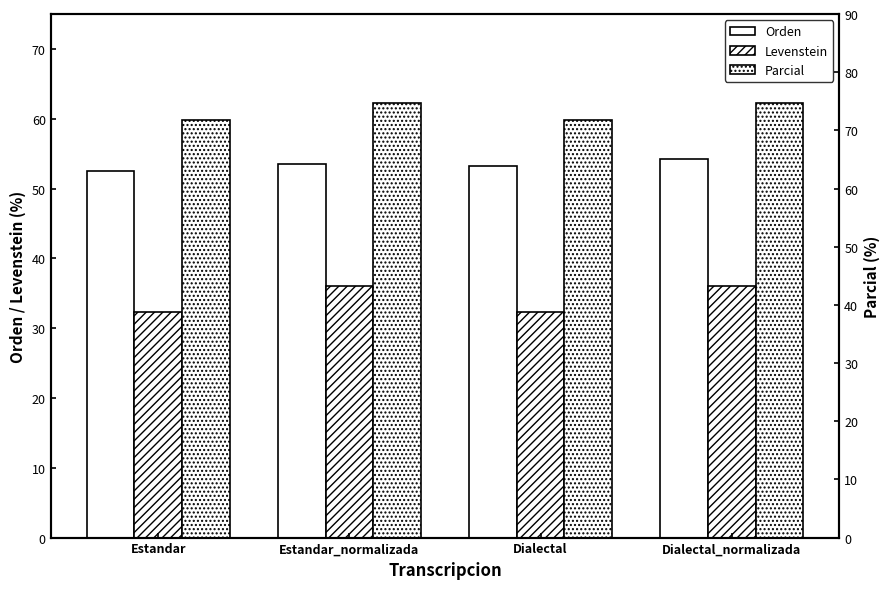

Read the Orden value at Dialectal.

53.2